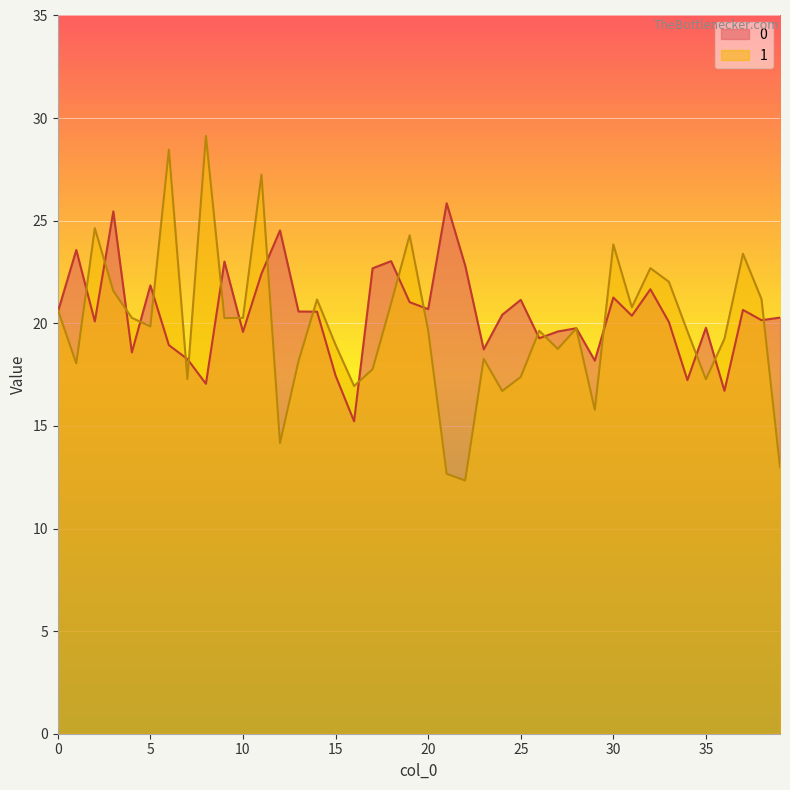

At which category is the sum across all series the highest?

11